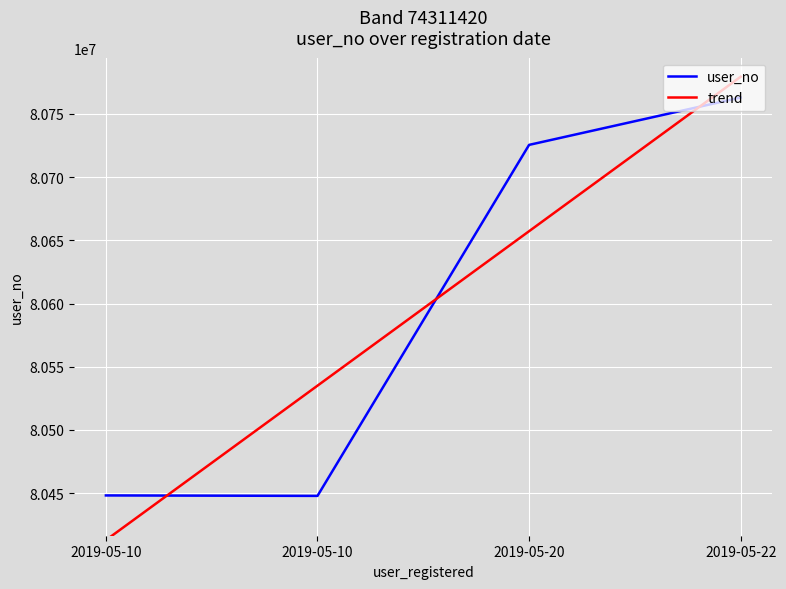

What are all the series names shown in the legend?

user_no, trend